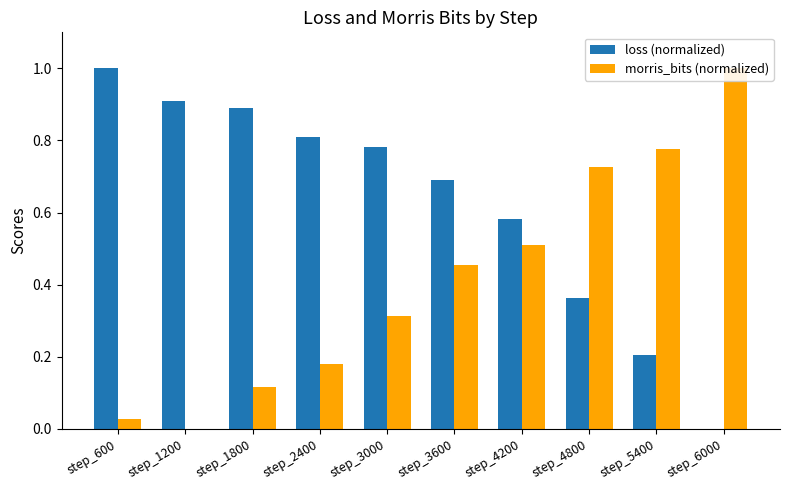

Which category has the highest value across all series?

step_600